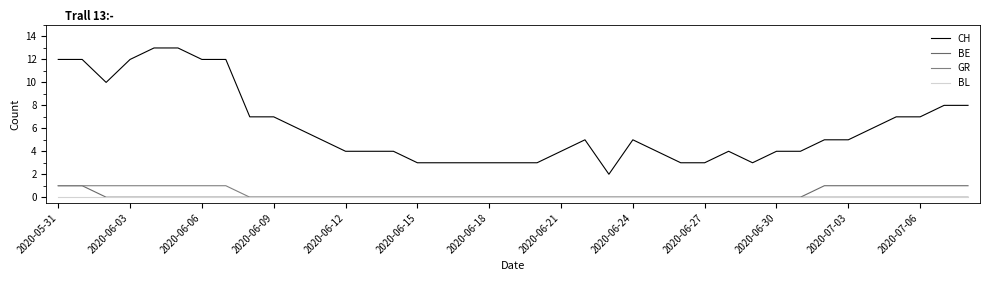

Reading left to right, transcribe all the data shown in this chart.

CH: 12	12	10	12	13	13	12	12	7	7	6	5	4	4	4	3	3	3	3	3	3	4	5	2	5	4	3	3	4	3	4	4	5	5	6	7	7	8	8
BE: 1	1	0	0	0	0	0	0	0	0	0	0	0	0	0	0	0	0	0	0	0	0	0	0	0	0	0	0	0	0	0	0	1	1	1	1	1	1	1
GR: 1	1	1	1	1	1	1	1	0	0	0	0	0	0	0	0	0	0	0	0	0	0	0	0	0	0	0	0	0	0	0	0	0	0	0	0	0	0	0
BL: 0	0	0	0	0	0	0	0	0	0	0	0	0	0	0	0	0	0	0	0	0	0	0	0	0	0	0	0	0	0	0	0	0	0	0	0	0	0	0